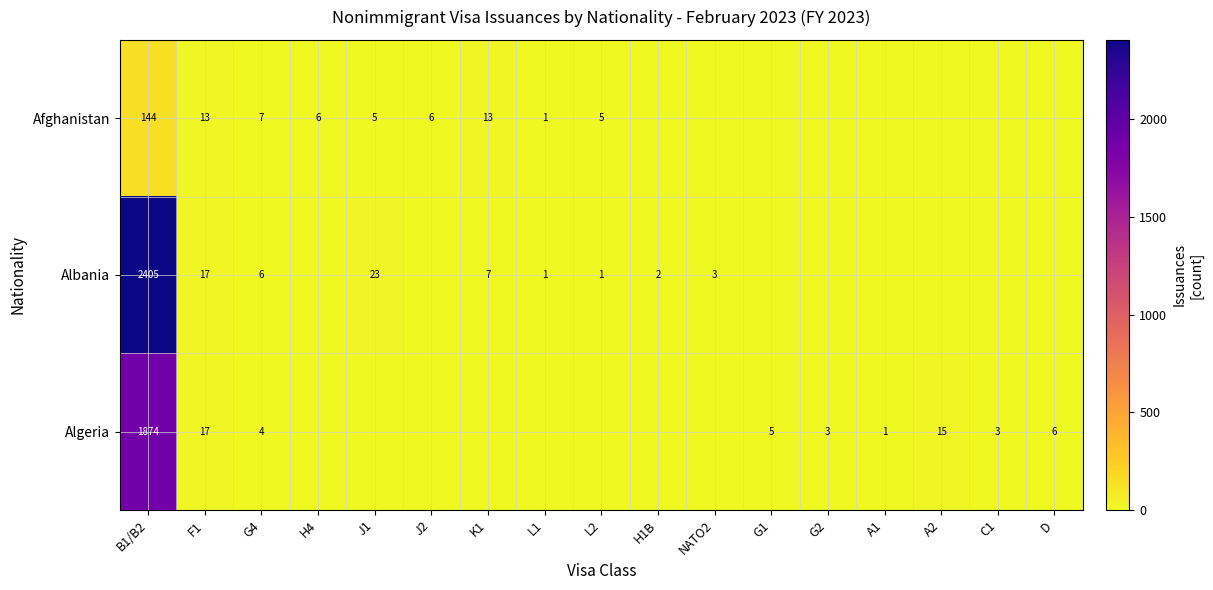

True or false: Algeria has a value of 15 at A2.

True